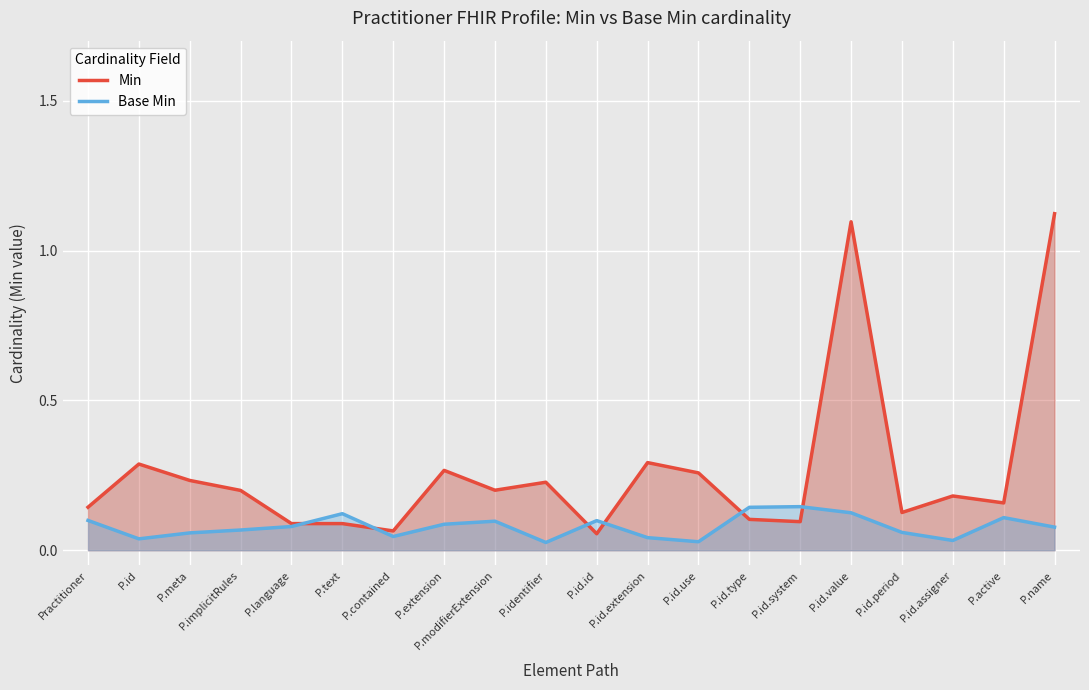

Between P.id and P.contained, which series saw the biggest shift?

Min